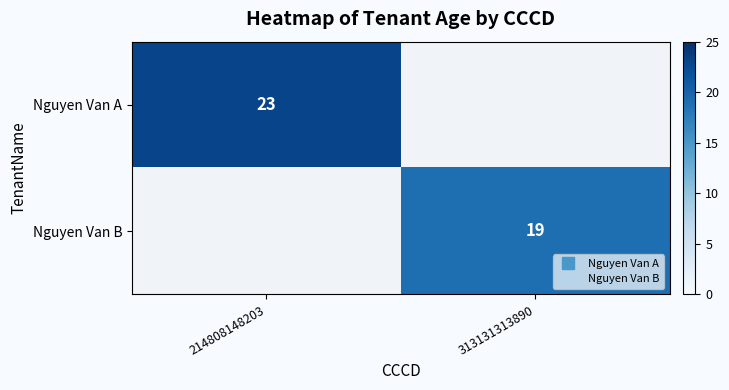

Rank the series at 214808148203 from lowest to highest value.

Nguyen Van A, Nguyen Van B